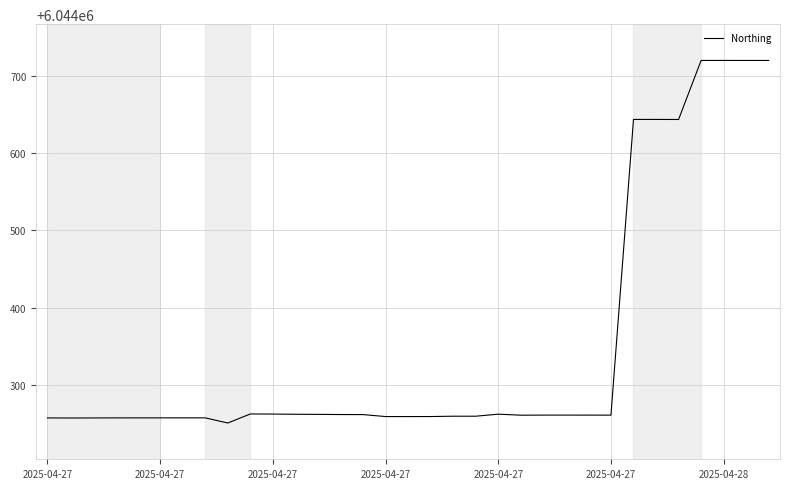

What is the difference between the second highest and minimum values?

468.4